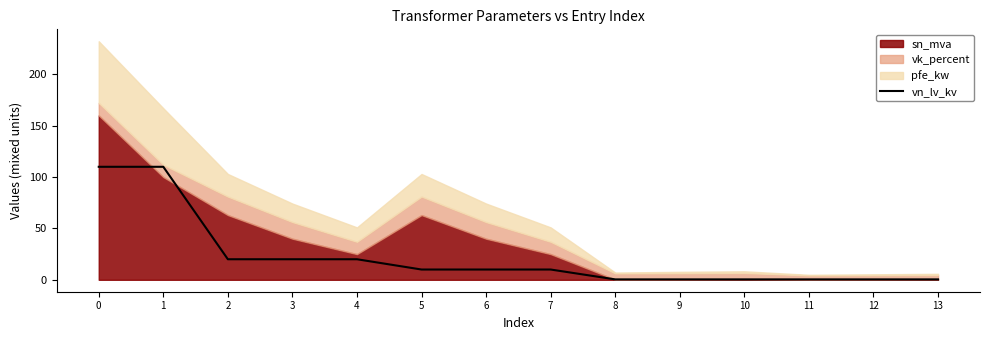

What is the minimum value shown in the chart?

0.4